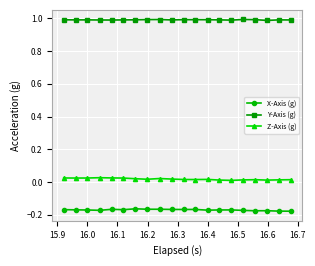

What are all the series names shown in the legend?

X-Axis (g), Y-Axis (g), Z-Axis (g)